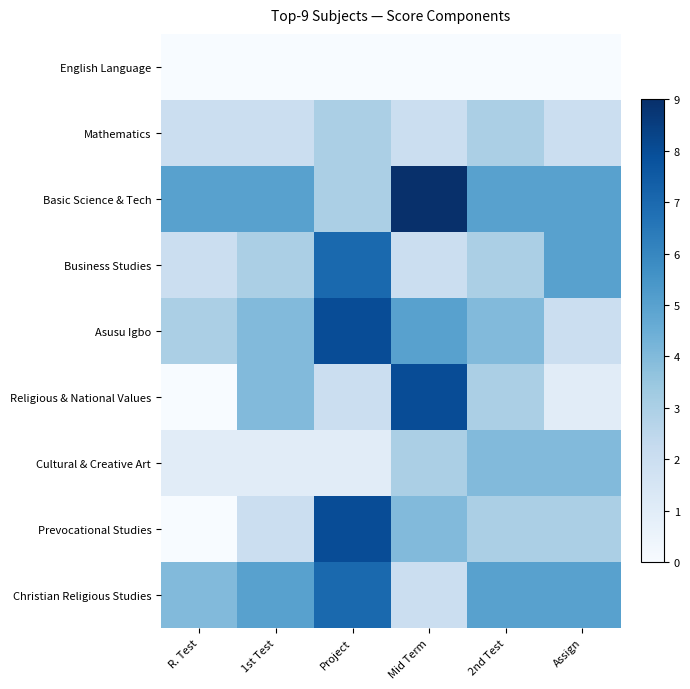

Reading left to right, what are all the values shown in this chart?

English Language: R. Test=0	1st Test=0	Project=0	Mid Term=0	2nd Test=0	Assign=0
Mathematics: R. Test=2	1st Test=2	Project=3	Mid Term=2	2nd Test=3	Assign=2
Basic Science & Tech: R. Test=5	1st Test=5	Project=3	Mid Term=9	2nd Test=5	Assign=5
Business Studies: R. Test=2	1st Test=3	Project=7	Mid Term=2	2nd Test=3	Assign=5
Asusu Igbo: R. Test=3	1st Test=4	Project=8	Mid Term=5	2nd Test=4	Assign=2
Religious & National Values: R. Test=0	1st Test=4	Project=2	Mid Term=8	2nd Test=3	Assign=1
Cultural & Creative Art: R. Test=1	1st Test=1	Project=1	Mid Term=3	2nd Test=4	Assign=4
Prevocational Studies: R. Test=0	1st Test=2	Project=8	Mid Term=4	2nd Test=3	Assign=3
Christian Religious Studies: R. Test=4	1st Test=5	Project=7	Mid Term=2	2nd Test=5	Assign=5